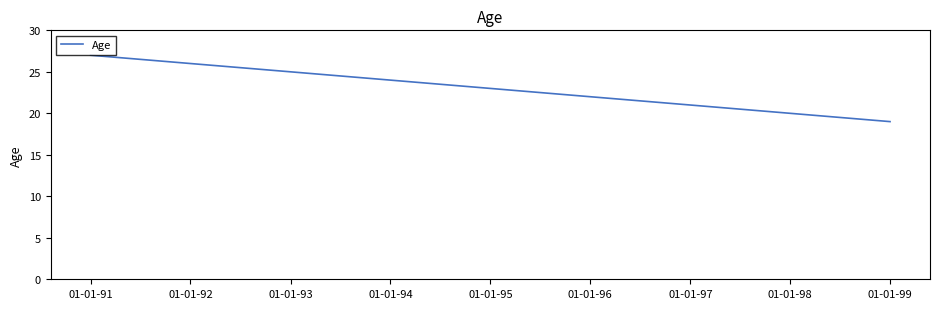

What is the sum of the values at 01-01-98 and 01-01-96?

42